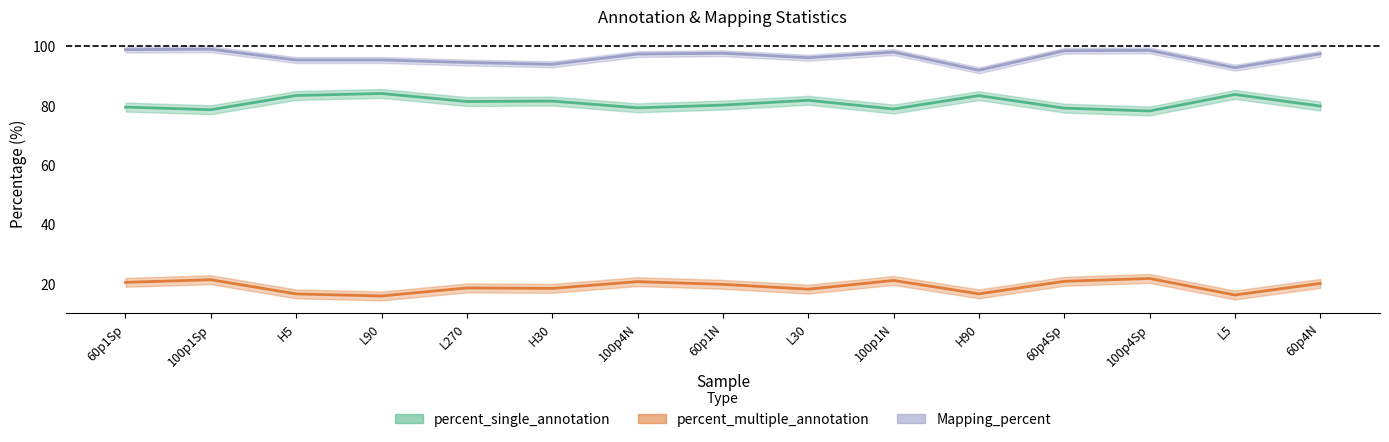

Where does the percent_single_annotation series first go above 80?

H5